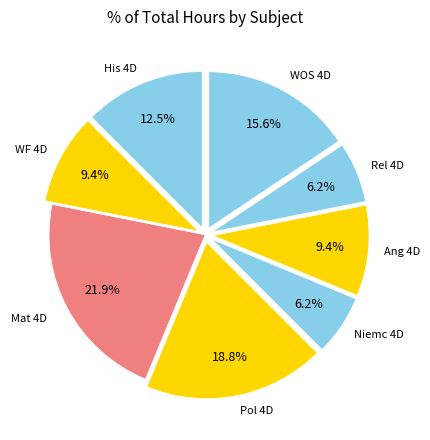

To the nearest percent, what is the difference between the Niemc 4D and WF 4D slice percentages?

3%